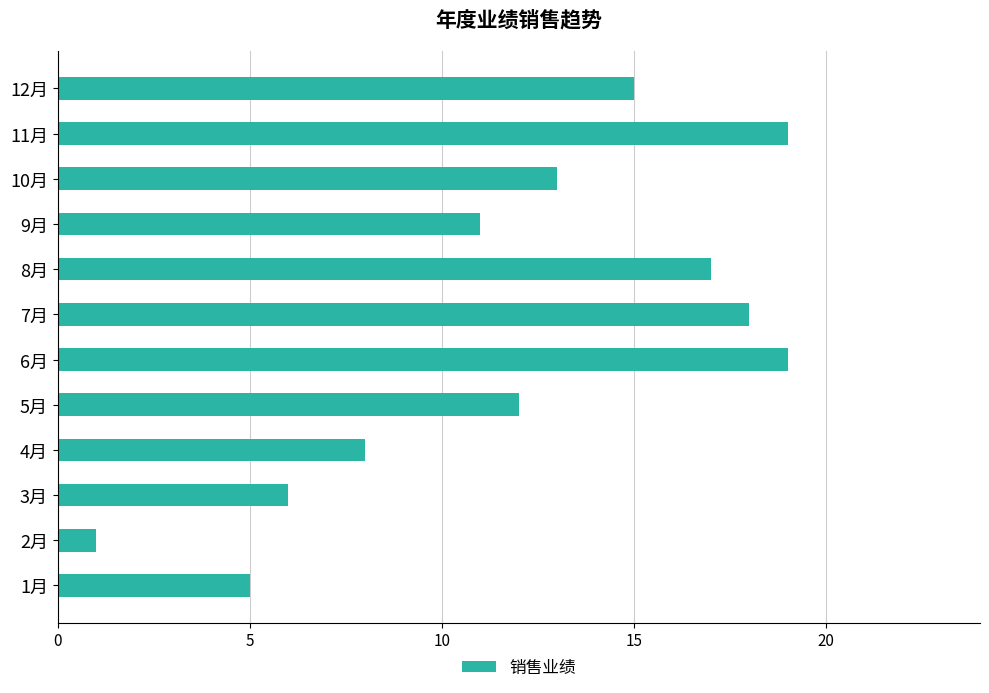

What is the change in value from 1月 to 8月?

+12